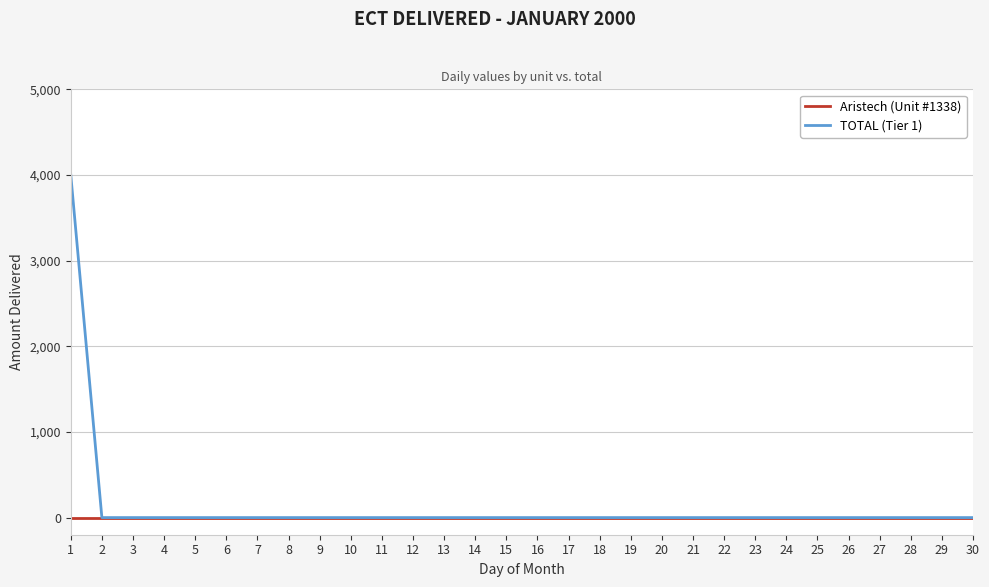

How many lines are shown in the chart?

2